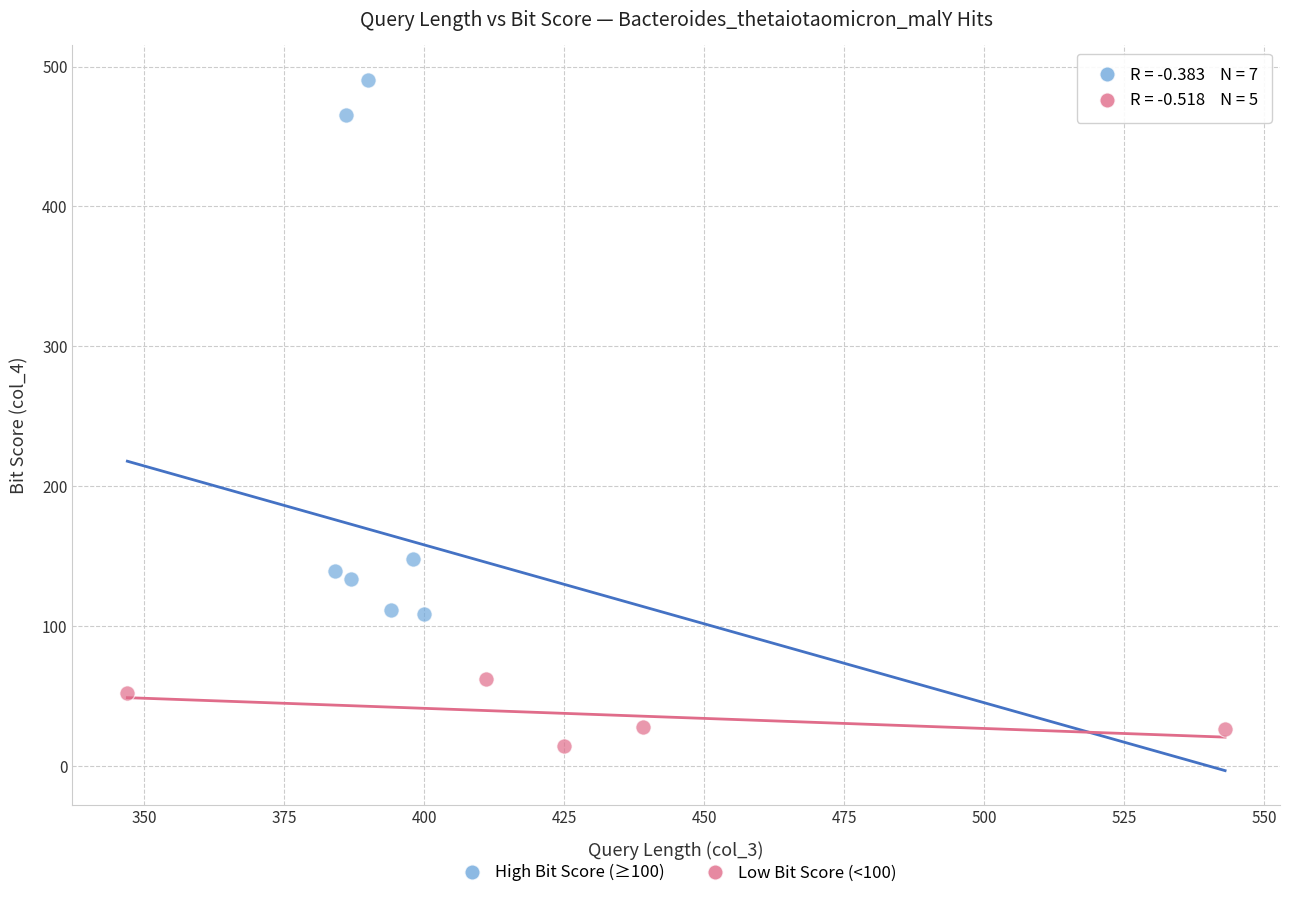

What are all the series names shown in the legend?

High Bit Score (≥100), Low Bit Score (<100)